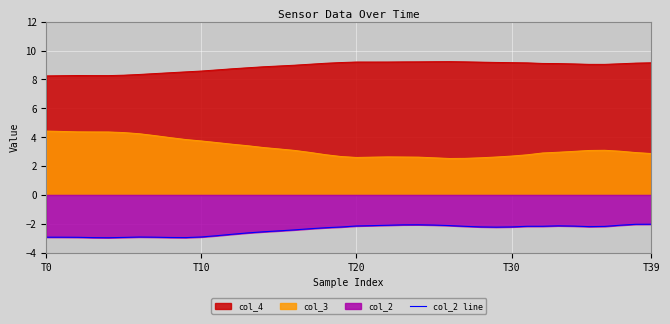

What is the minimum value for col_4?

8.2